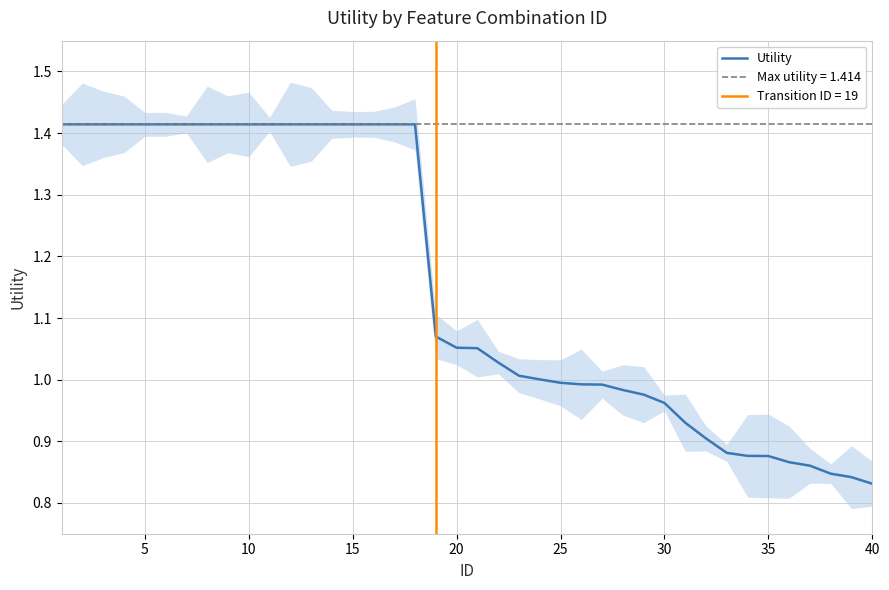

The Utility series shows 0.6 at 25. True or false?

False